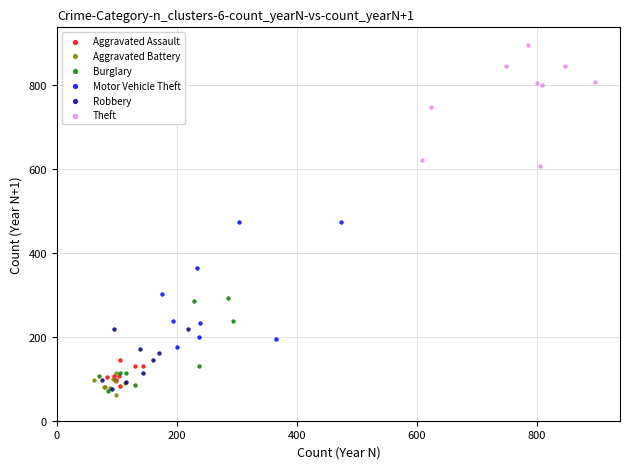

Which series contains the lowest Y value?

Aggravated Battery